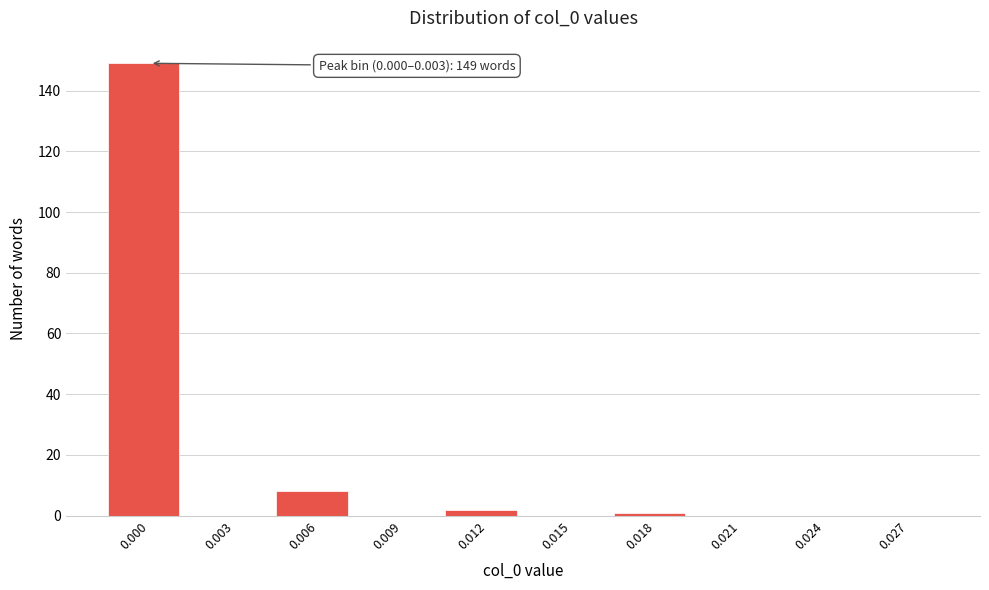

The value at 0.027 is -50. True or false?

False